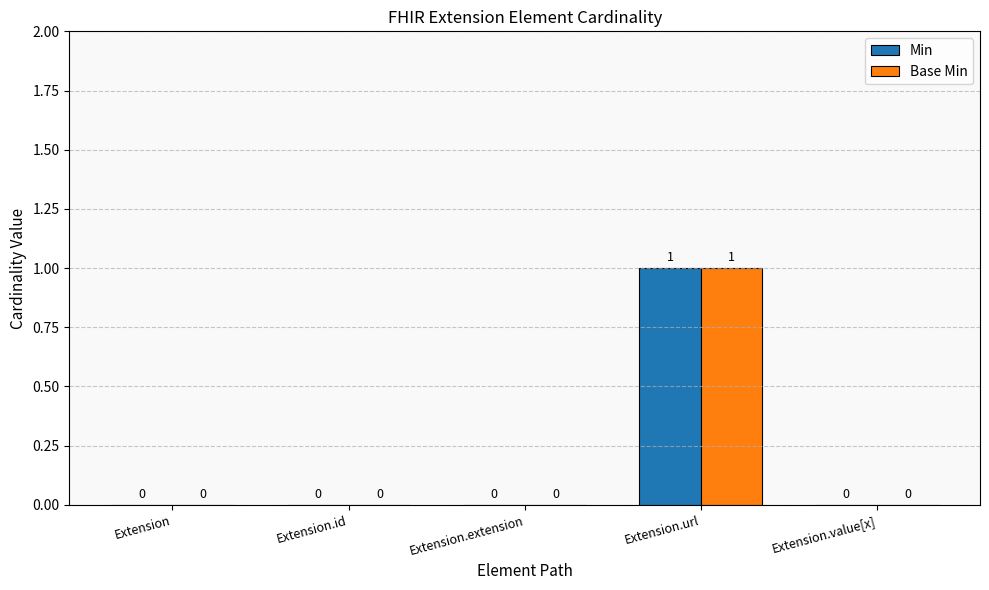

How many Base Min values are between 0 and 1?

5